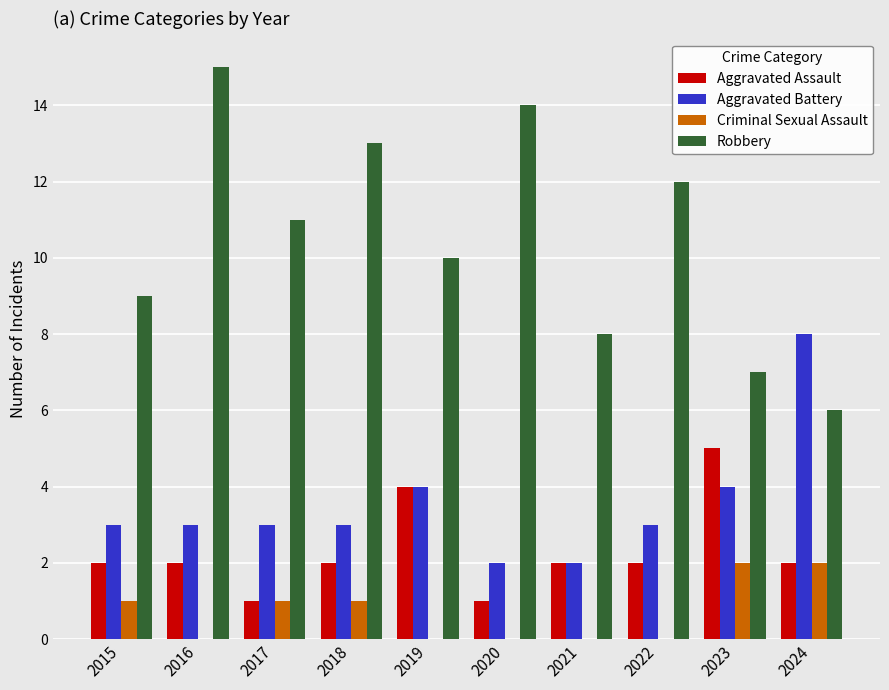

Which series has the largest total across all categories?

Robbery